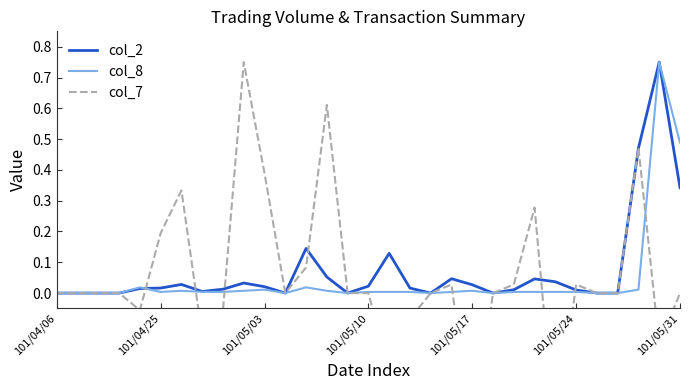

What is the greatest value displayed?

0.8